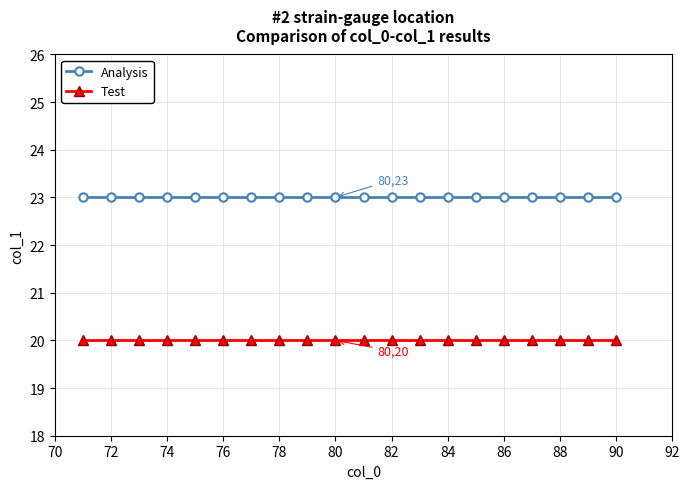

Rank the series by their average value, from highest to lowest.

Analysis, Test